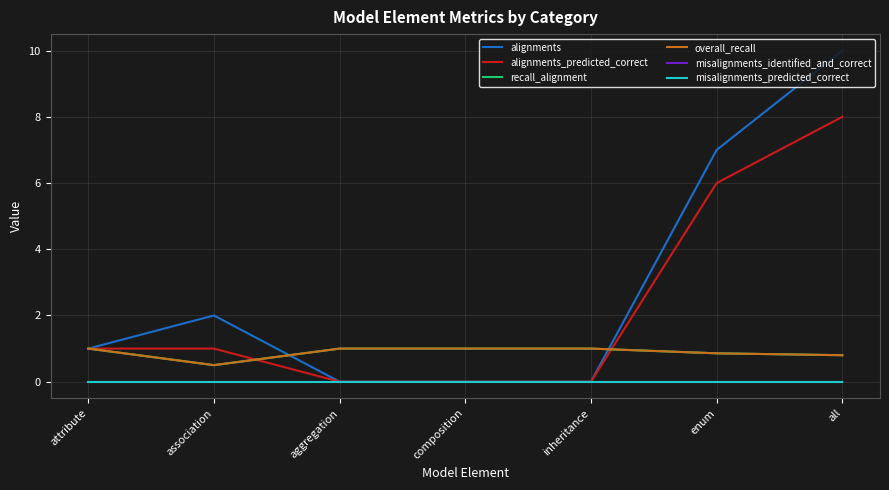

Does the chart display data point markers on the line(s)?

No